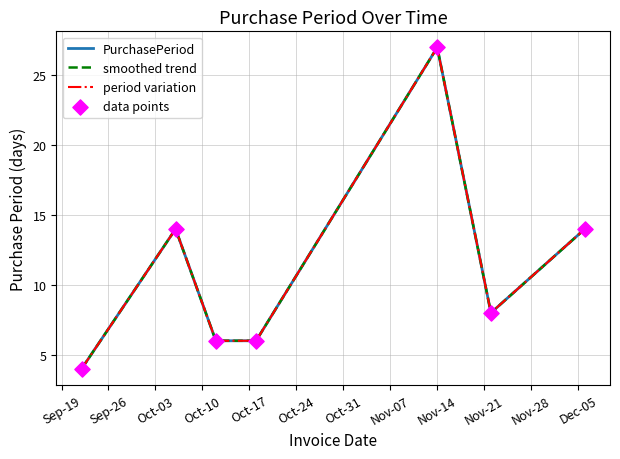

Which series has the largest total across all categories?

PurchasePeriod